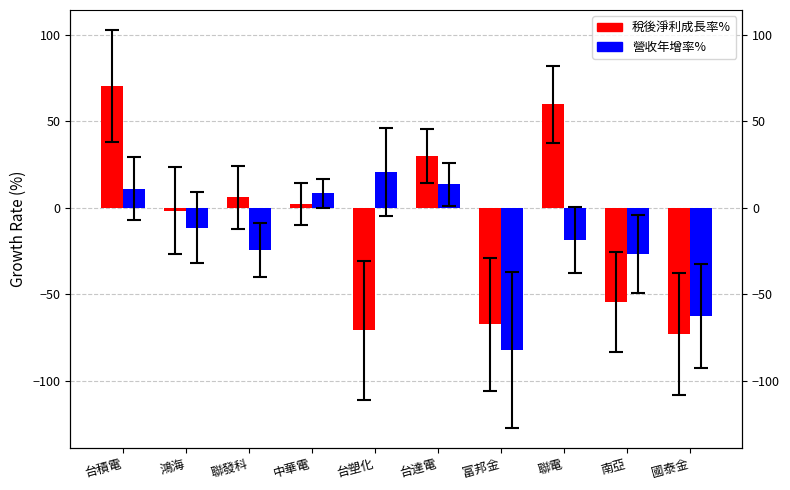

What is the sum of the 稅後淨利成長率% values at 台達電 and 鴻海?

28.0